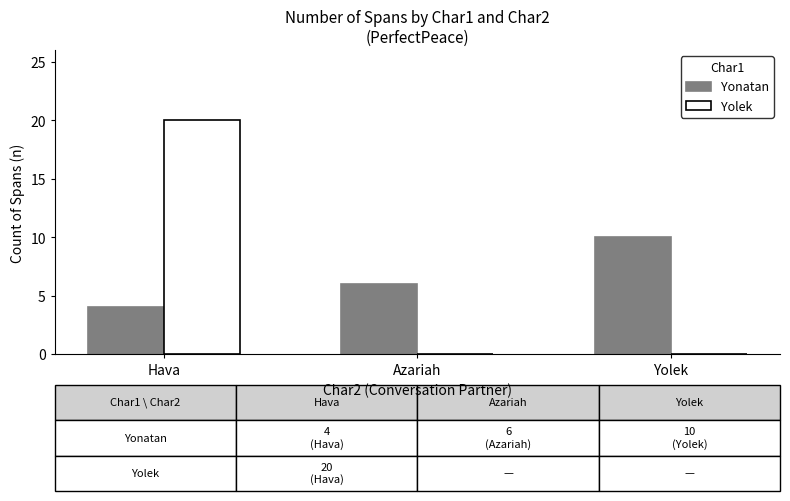

Reading left to right, list all the values displayed in this chart.

Yonatan: Hava=4	Azariah=6	Yolek=10
Yolek: Hava=20	Azariah=0	Yolek=0